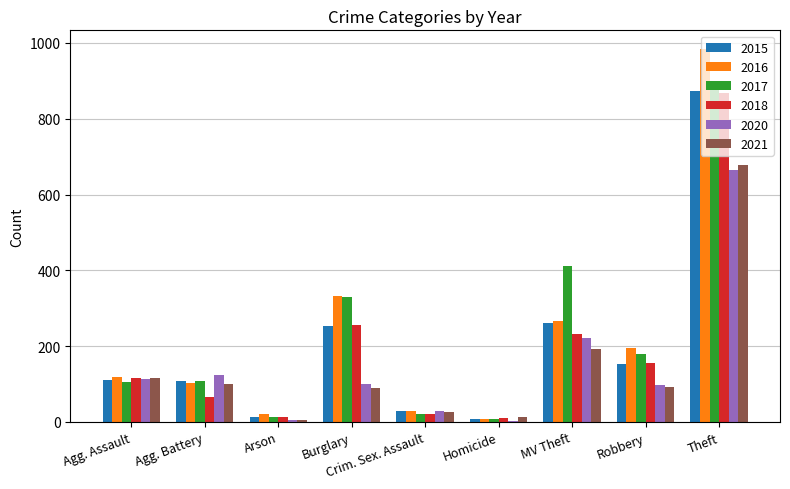

Which series changed the most between MV Theft and Robbery?

2017